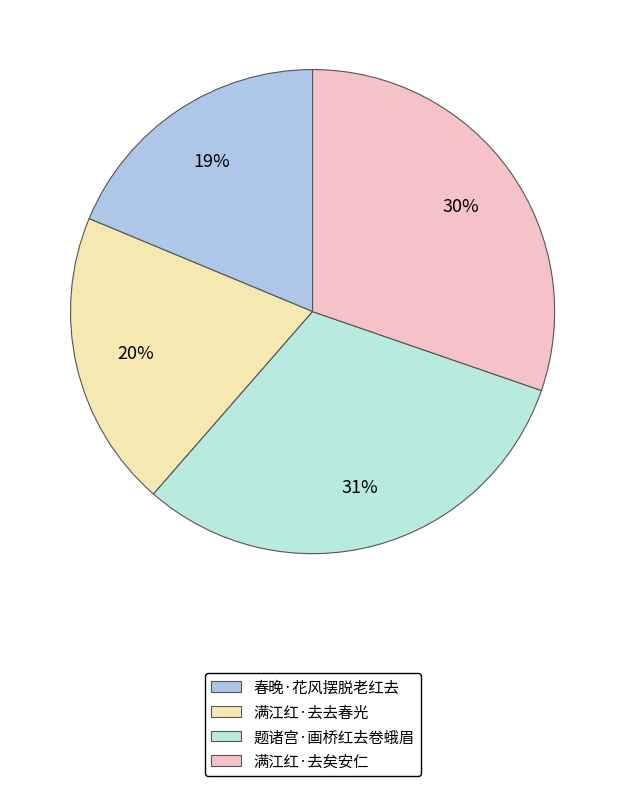

Does 春晚·花风摆脱老红去 account for over 50% of the chart?

No